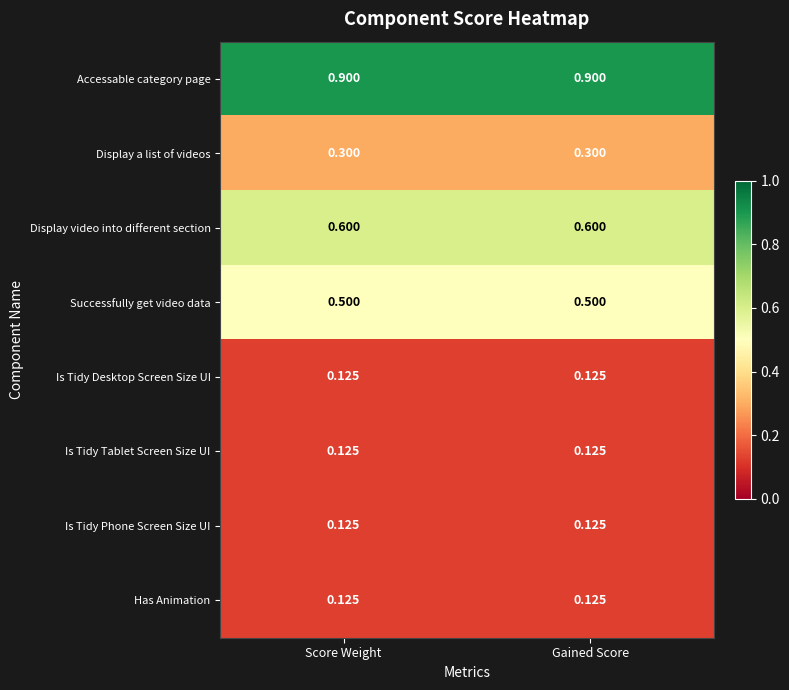

How many series are shown in this chart?

8